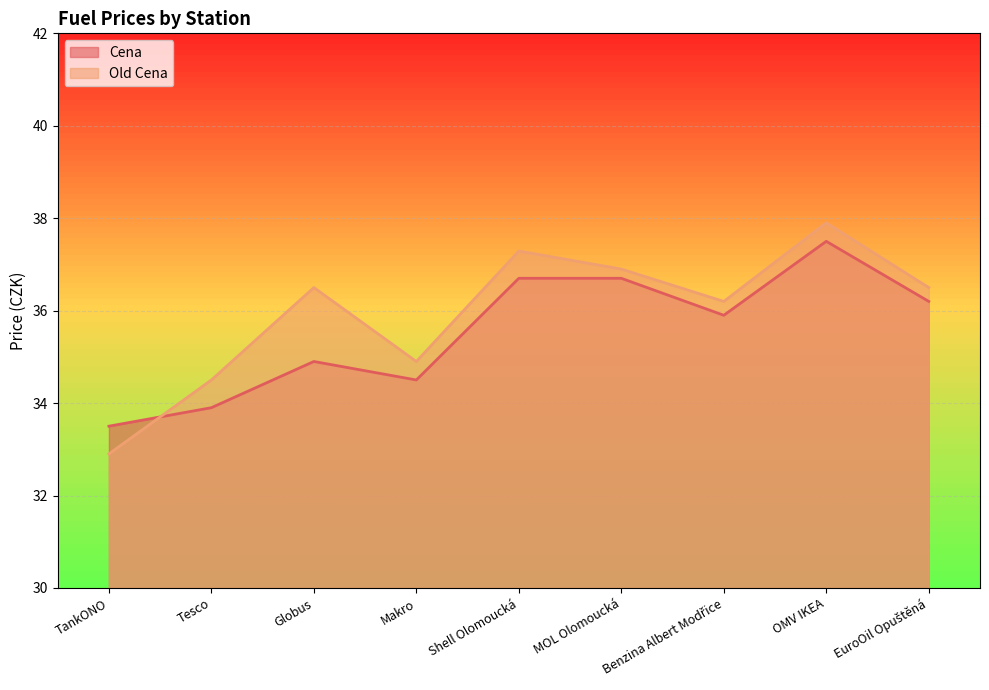

Where do Cena and Old Cena first cross each other?

TankONO and Tesco